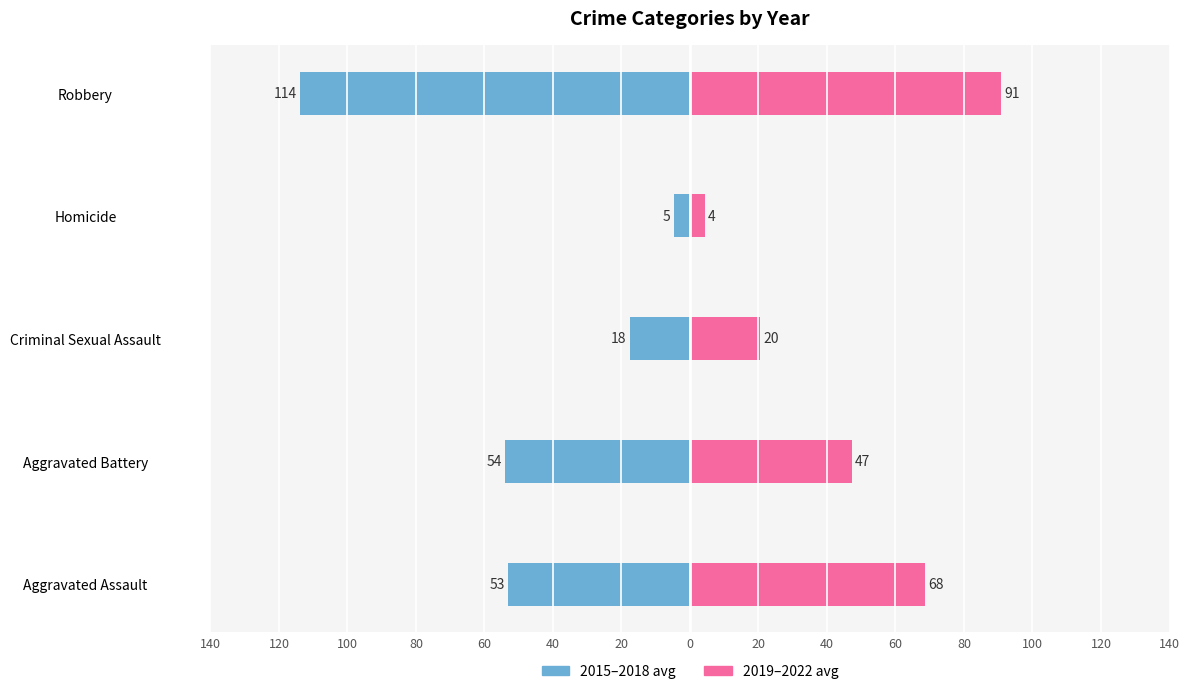

How many bars are there in each group?

2